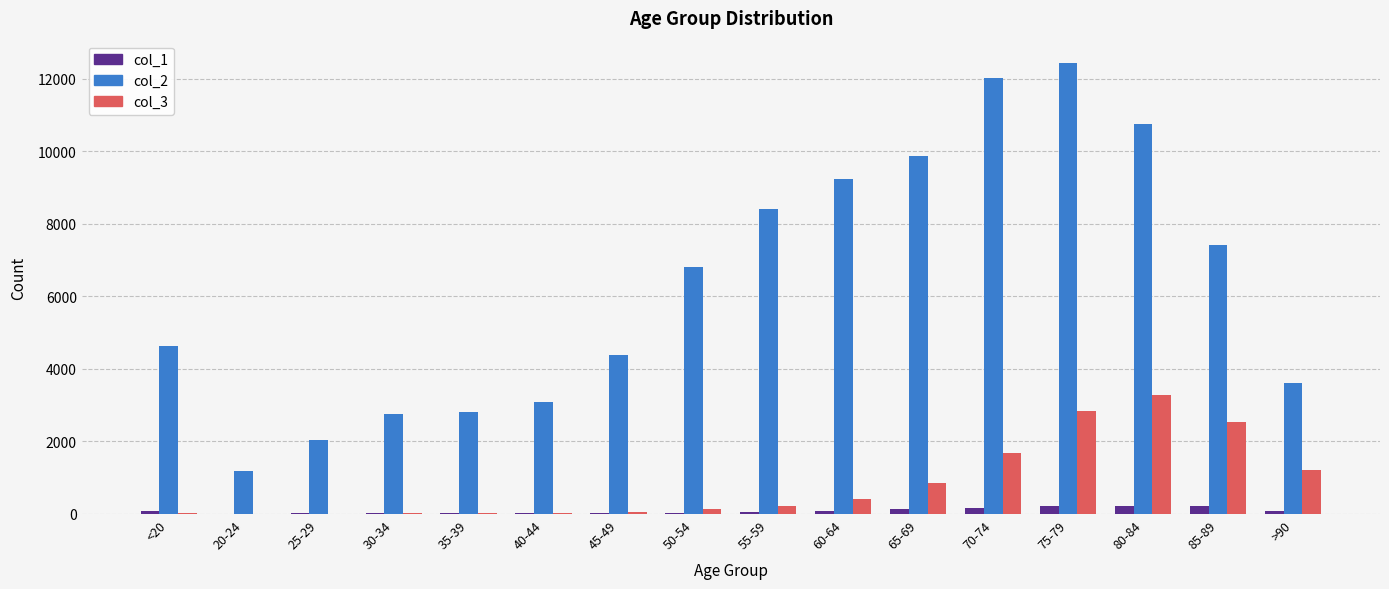

What are all the series names shown in the legend?

col_1, col_2, col_3